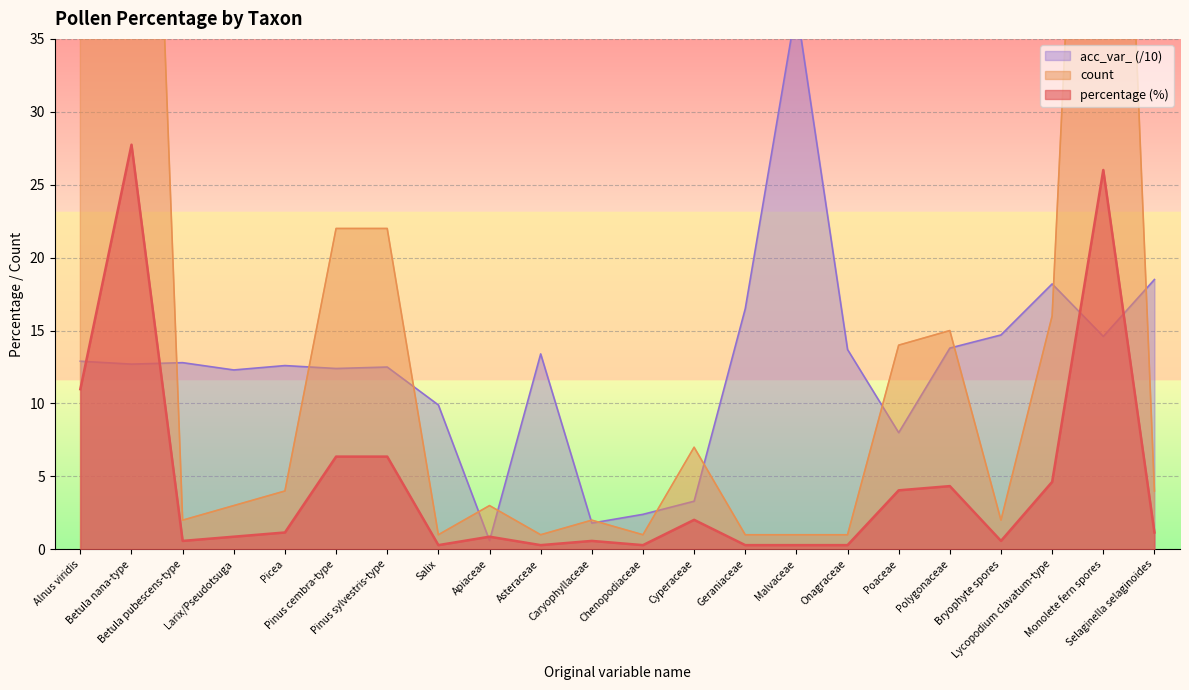

True or false: percentage and acc_var_ cross at least once.

True